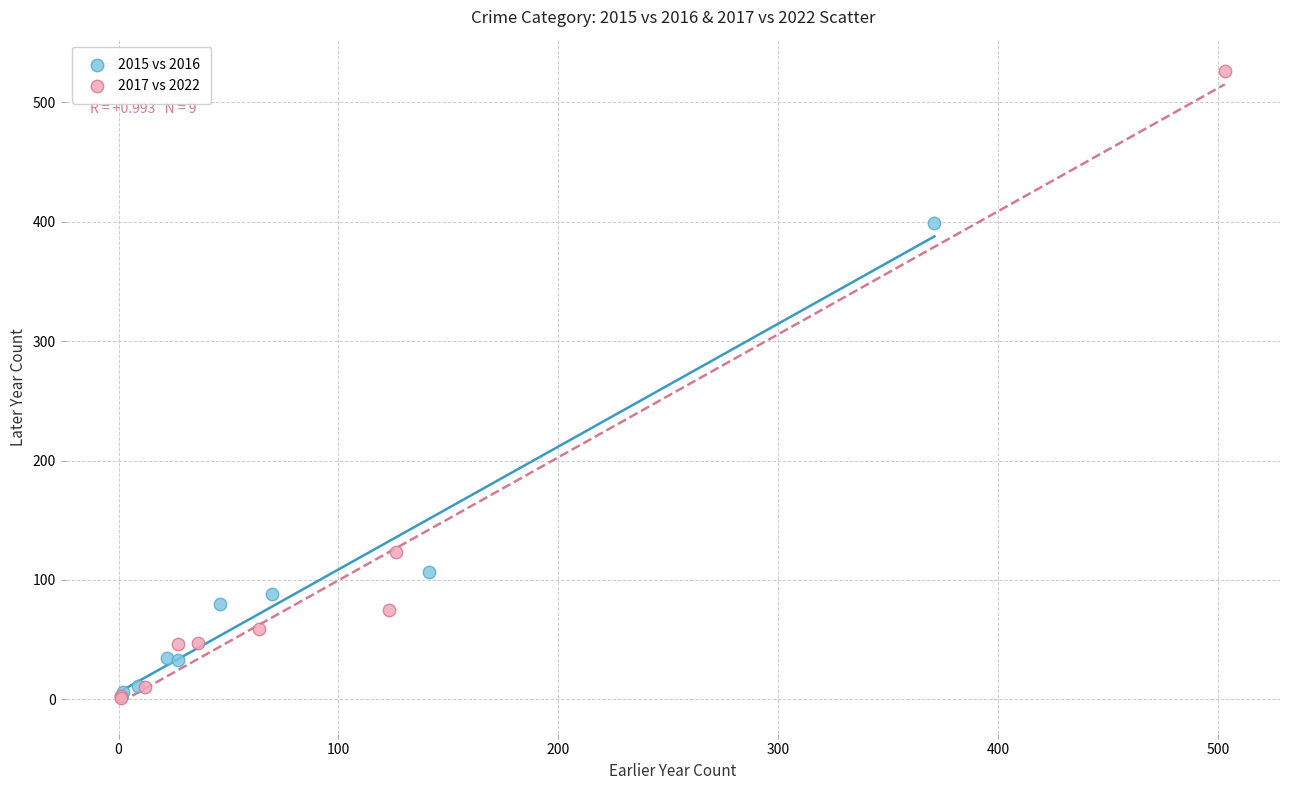

Which series contains the highest Y value?

2017 vs 2022